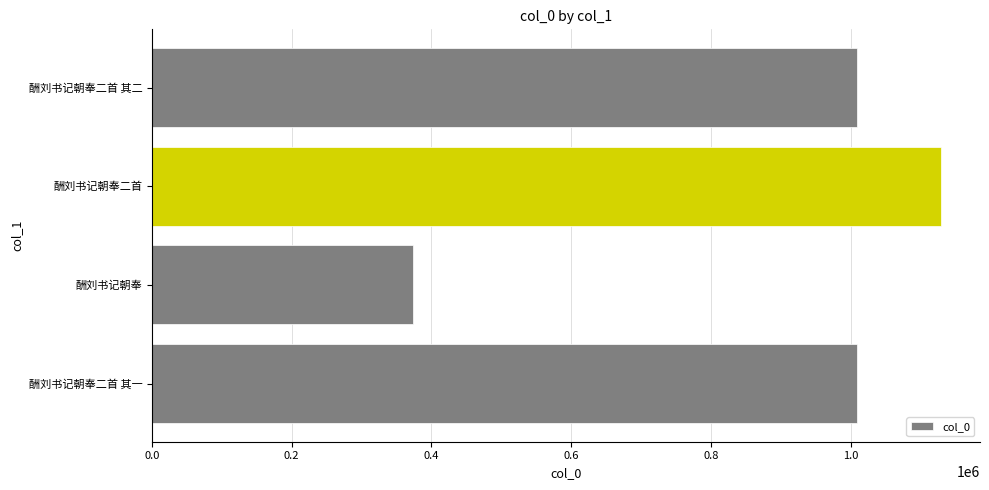

What is the label of the 3rd bar from the bottom?

酬刘书记朝奉二首